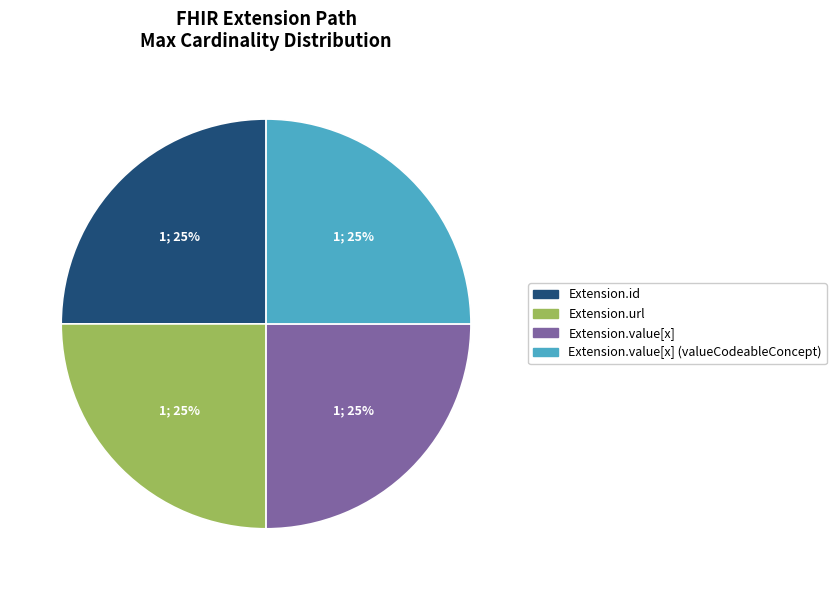

Is there a majority slice in this chart?

No